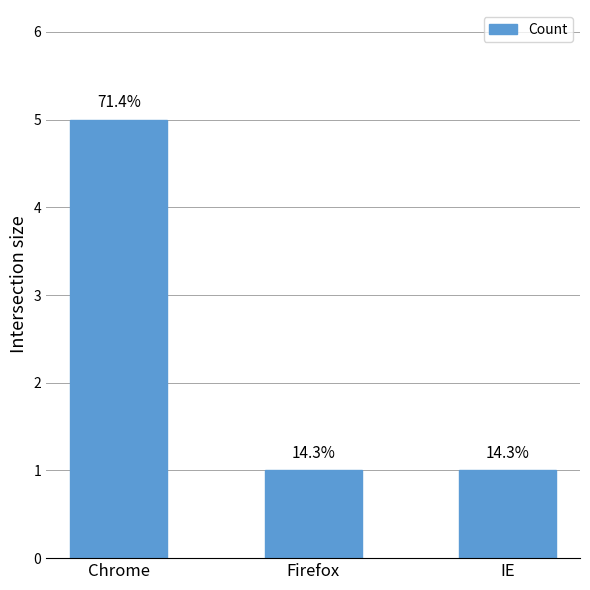

How many bars are there in total?

3